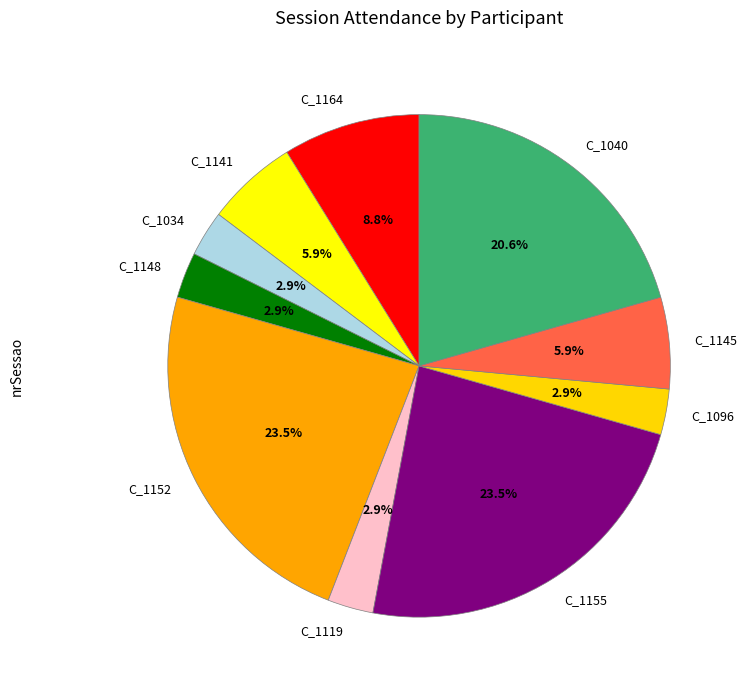

How much of the chart is everything except C_1155?

76.5%